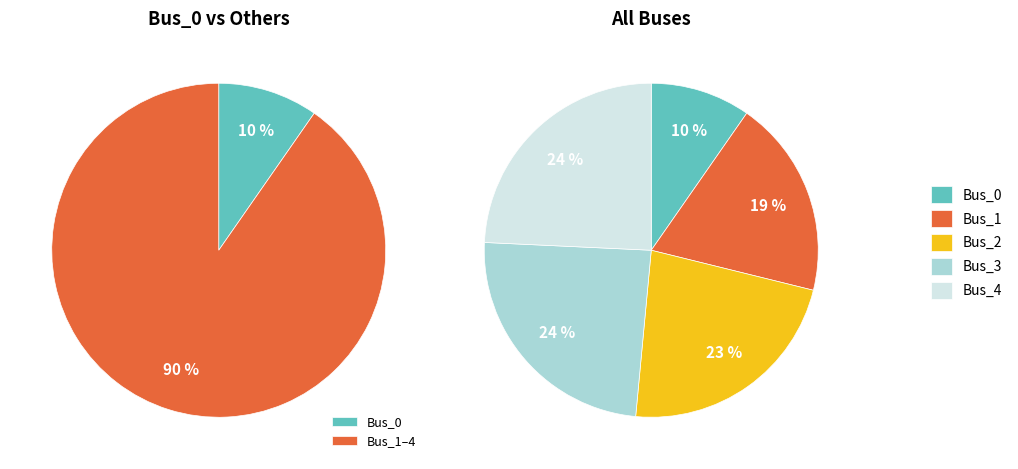

What is the change in value from Bus_0 to Bus_3?

+8.5